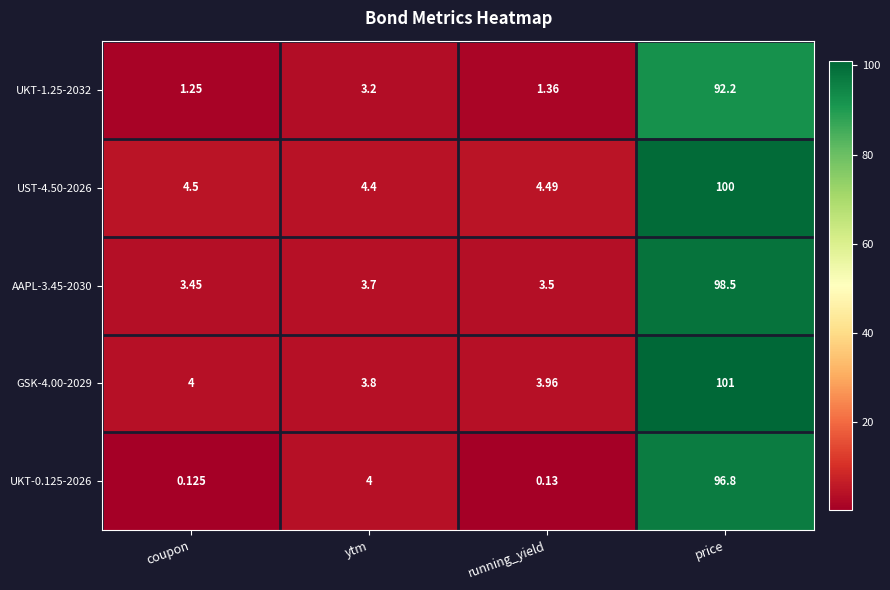

Is the value of GSK-4.00-2029 at running_yield greater than the value of UKT-1.25-2032 at running_yield?

Yes